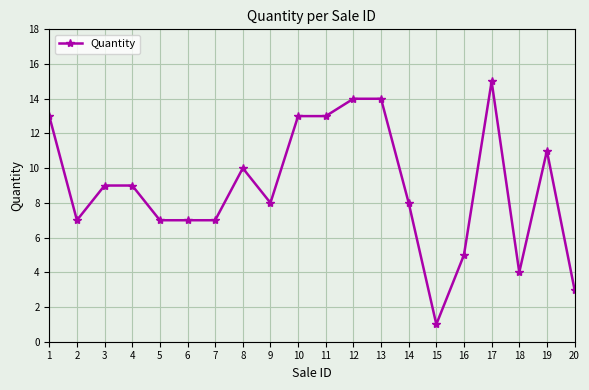

What is the value of the 7th point from the left?

7